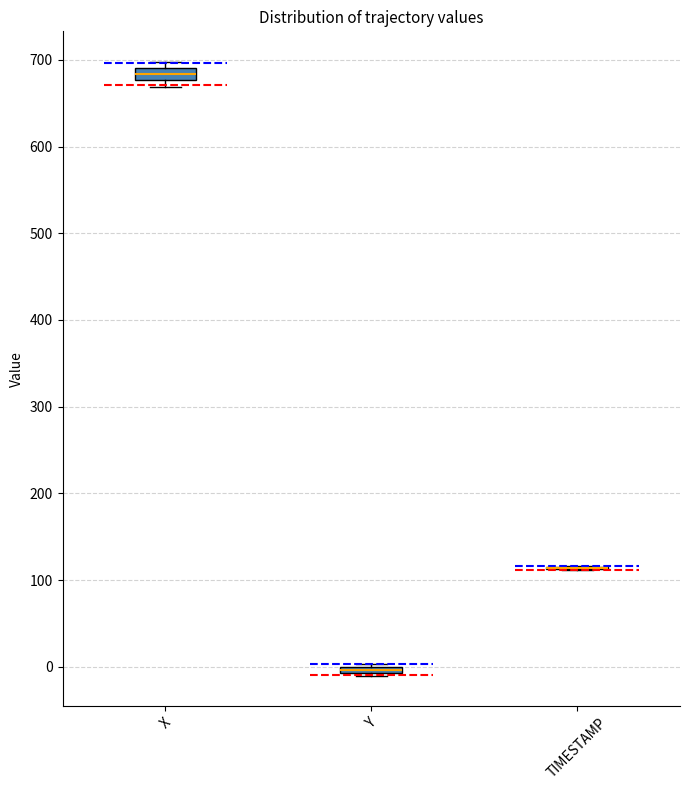

Where is the lower edge of the box for X on the y-axis? The values are not printed on the chart, so give them approximately, as read against the axis.

680